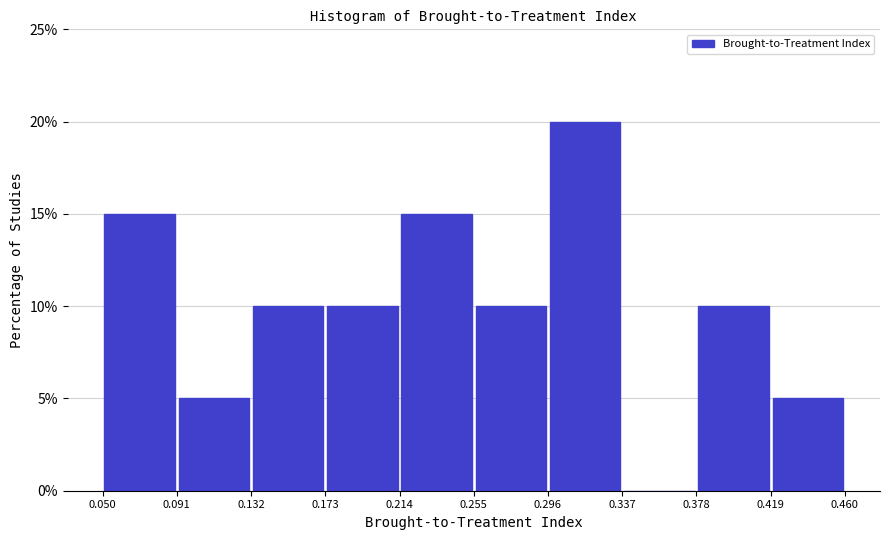

What is the height of the bar covering 0.091 to 0.132 on the x-axis? The values are not printed on the chart, so give them approximately, as read against the axis.

5